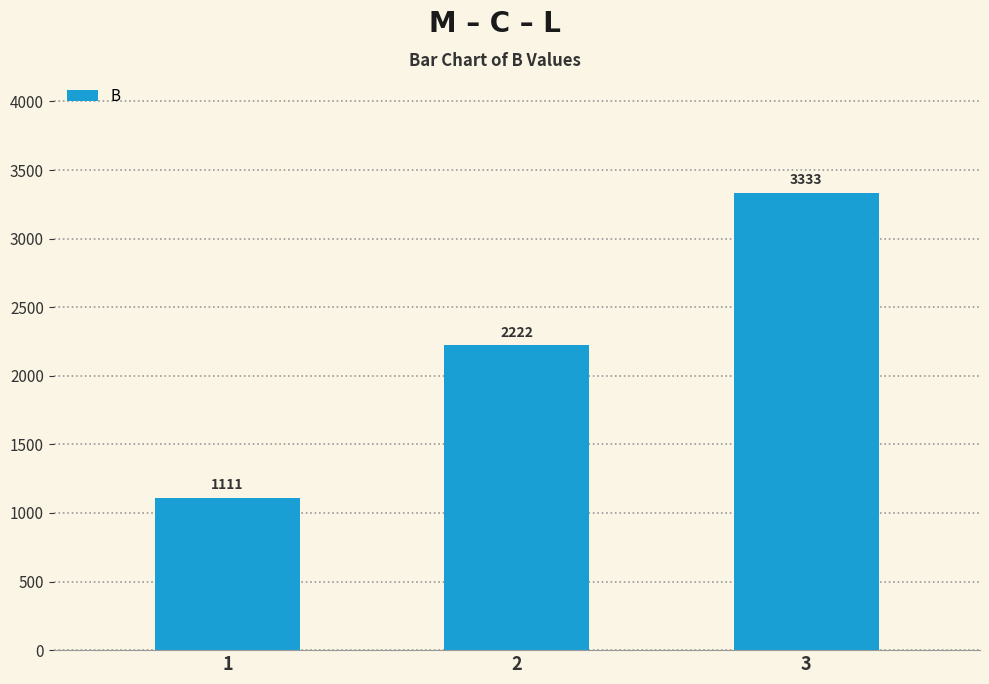

What is the sum of all values?

6666